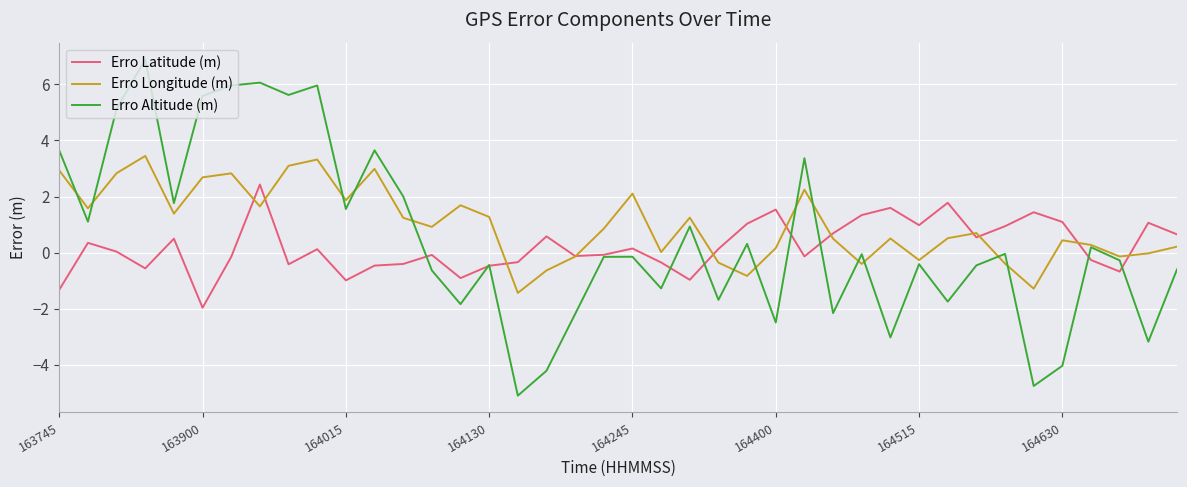

Does the chart have visible grid lines?

Yes